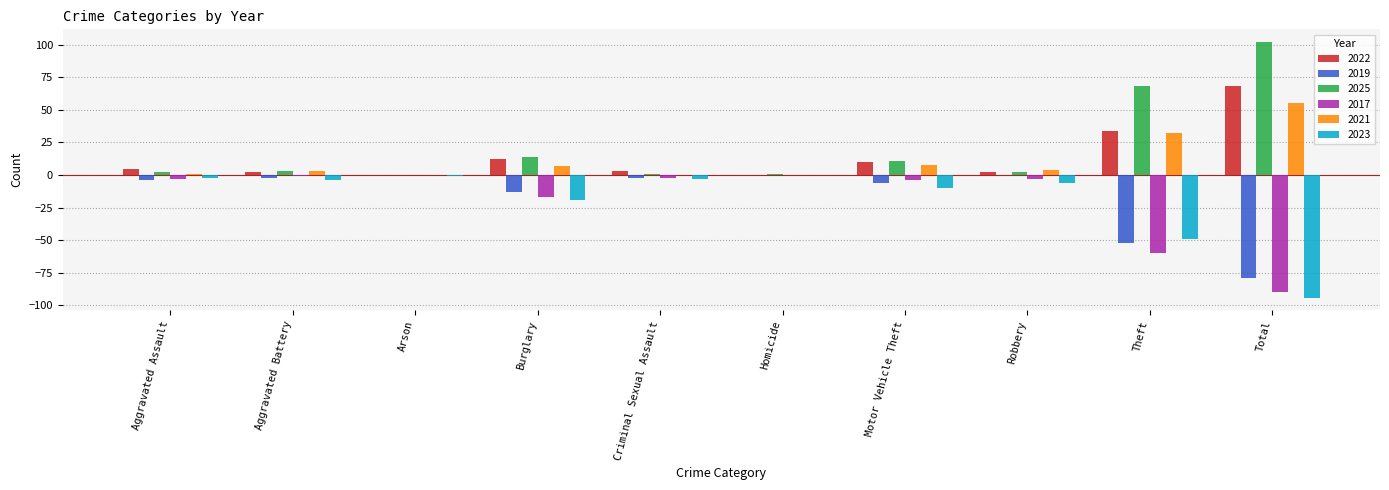

Reading right to left, extract all data points from this chart.

2022: Total=68	Theft=34	Robbery=2	Motor Vehicle Theft=10	Homicide=0	Criminal Sexual Assault=3	Burglary=12	Arson=0	Aggravated Battery=2	Aggravated Assault=5
2019: Total=-79	Theft=-52	Robbery=0	Motor Vehicle Theft=-6	Homicide=0	Criminal Sexual Assault=-2	Burglary=-13	Arson=0	Aggravated Battery=-2	Aggravated Assault=-4
2025: Total=102	Theft=68	Robbery=2	Motor Vehicle Theft=11	Homicide=1	Criminal Sexual Assault=1	Burglary=14	Arson=0	Aggravated Battery=3	Aggravated Assault=2
2017: Total=-90	Theft=-60	Robbery=-3	Motor Vehicle Theft=-4	Homicide=0	Criminal Sexual Assault=-2	Burglary=-17	Arson=0	Aggravated Battery=-1	Aggravated Assault=-3
2021: Total=55	Theft=32	Robbery=4	Motor Vehicle Theft=8	Homicide=0	Criminal Sexual Assault=0	Burglary=7	Arson=0	Aggravated Battery=3	Aggravated Assault=1
2023: Total=-94	Theft=-49	Robbery=-6	Motor Vehicle Theft=-10	Homicide=0	Criminal Sexual Assault=-3	Burglary=-19	Arson=-1	Aggravated Battery=-4	Aggravated Assault=-2